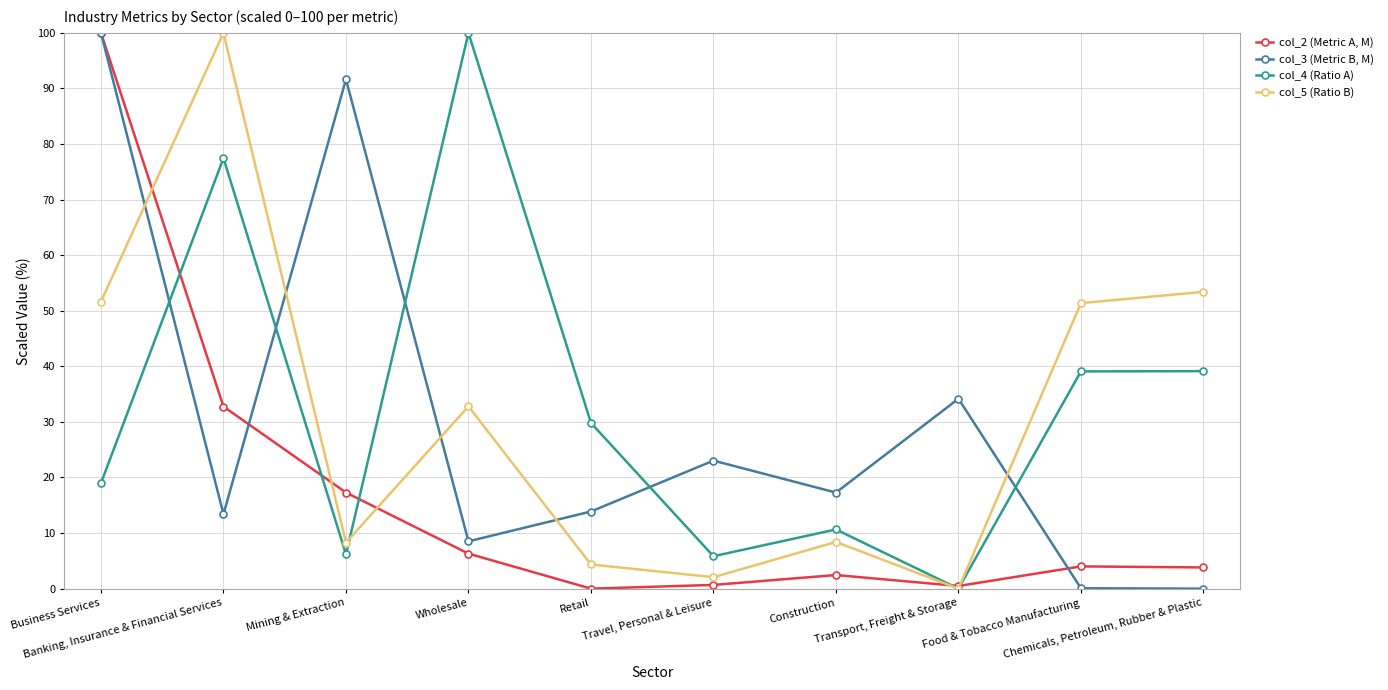

At how many categories does at least one series exceed 98?

3